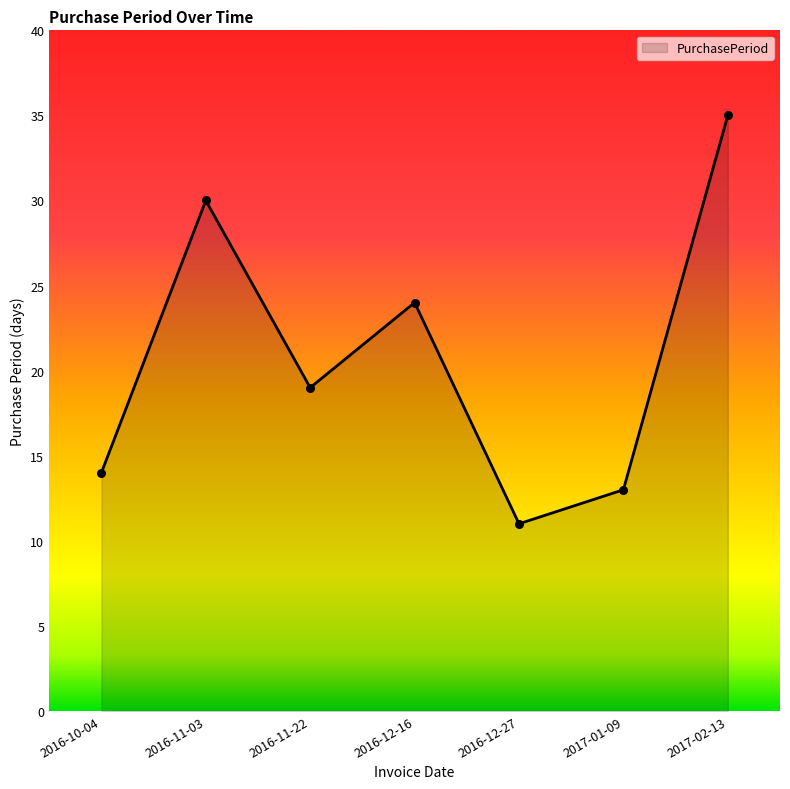

Between 2016-11-03 and 2016-12-16, which is larger?

2016-11-03